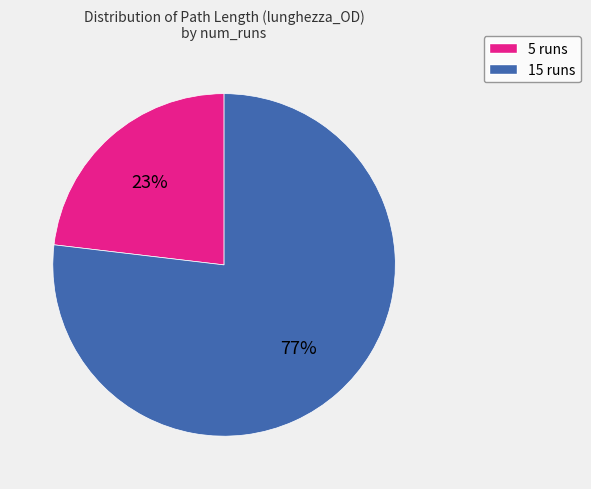

How many segments does this pie chart have?

2